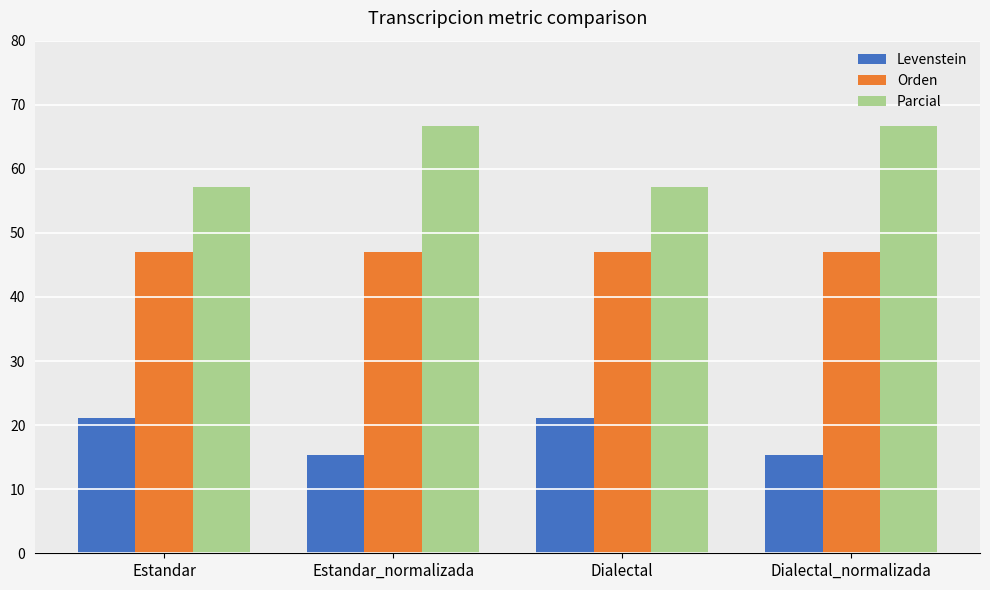

The Levenstein series shows 23.2 at Dialectal_normalizada. True or false?

False